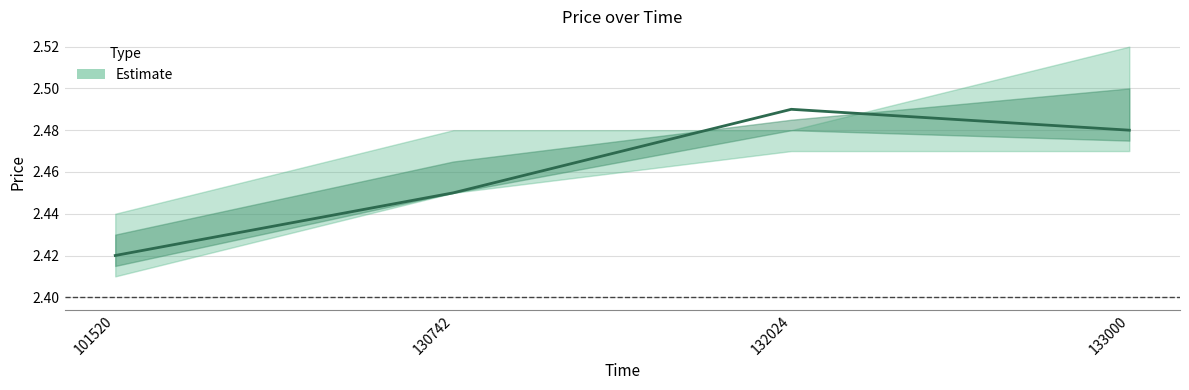

True or false: price and high intersect in this chart.

True